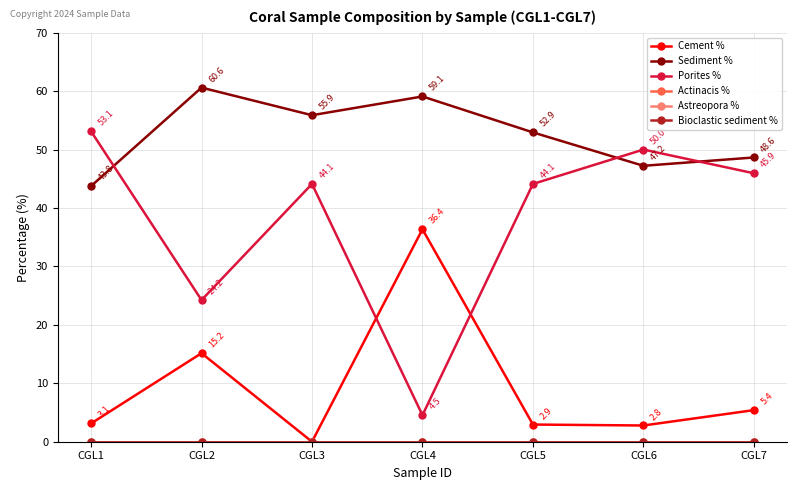

Reading left to right, transcribe all the data shown in this chart.

Cement %: 3.1	15.2	0.0	36.4	2.9	2.8	5.4
Sediment %: 43.8	60.6	55.9	59.1	52.9	47.2	48.6
Porites %: 53.1	24.2	44.1	4.5	44.1	50.0	45.9
Actinacis %: 0.0	0.0	0.0	0.0	0.0	0.0	0.0
Astreopora %: 0.0	0.0	0.0	0.0	0.0	0.0	0.0
Bioclastic sediment %: 0.0	0.0	0.0	0.0	0.0	0.0	0.0